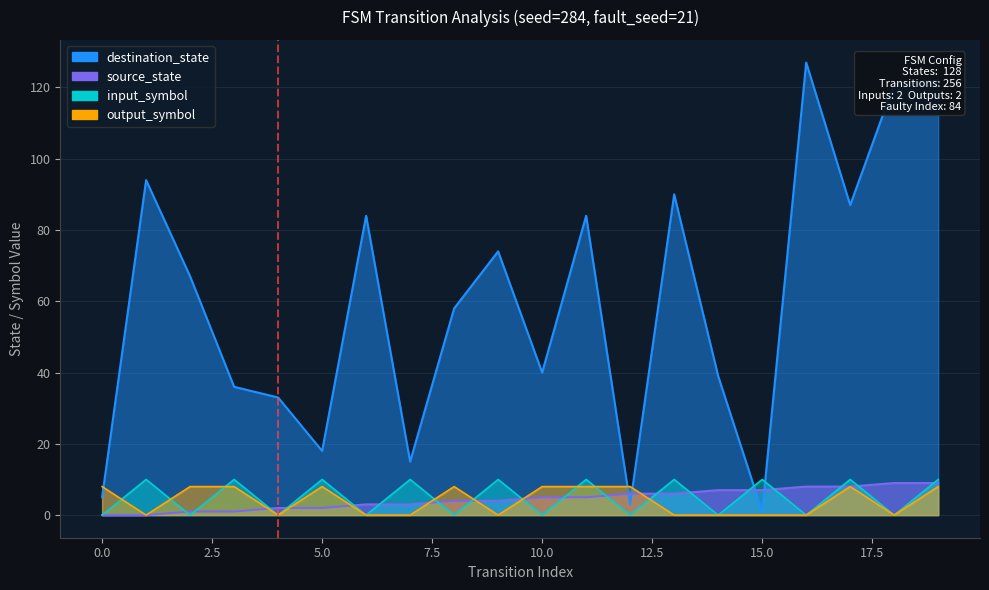

How many data points in input_symbol are less than 10?

10